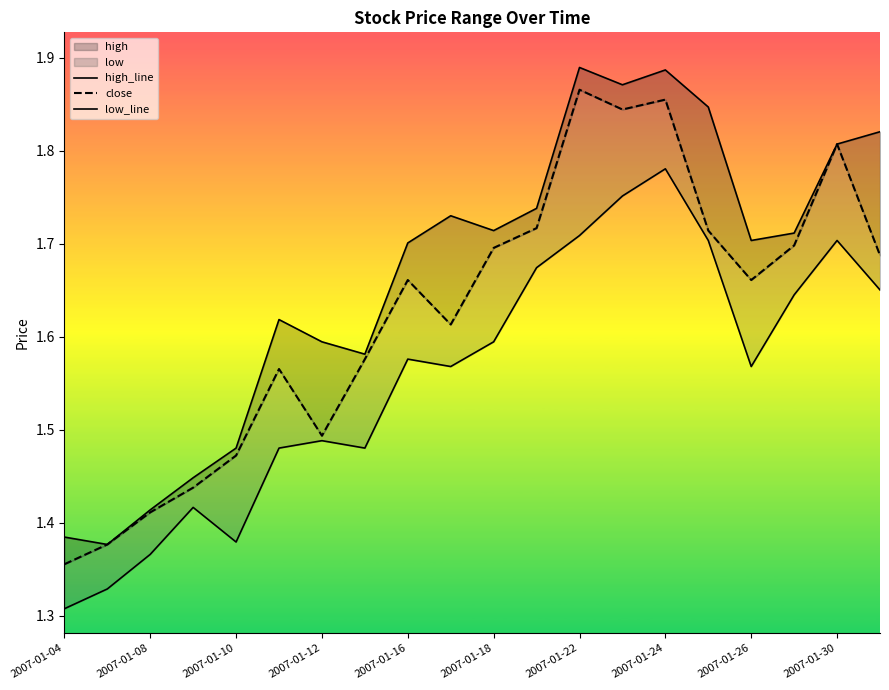

The close series shows 2.4 at 2007-01-12. True or false?

False